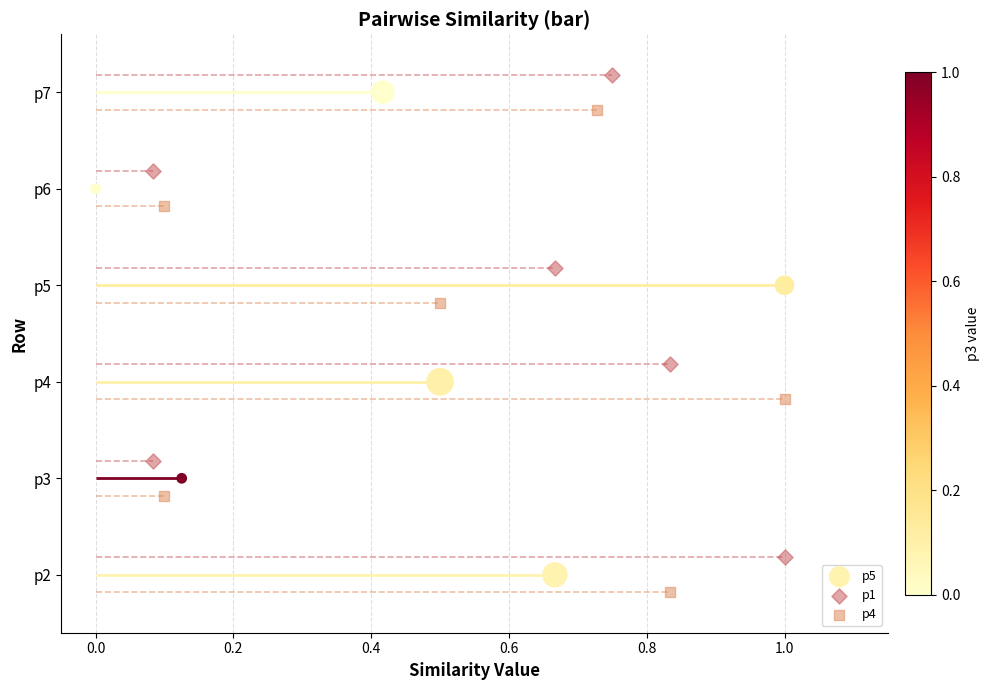

Which series has the largest total across all categories?

p1